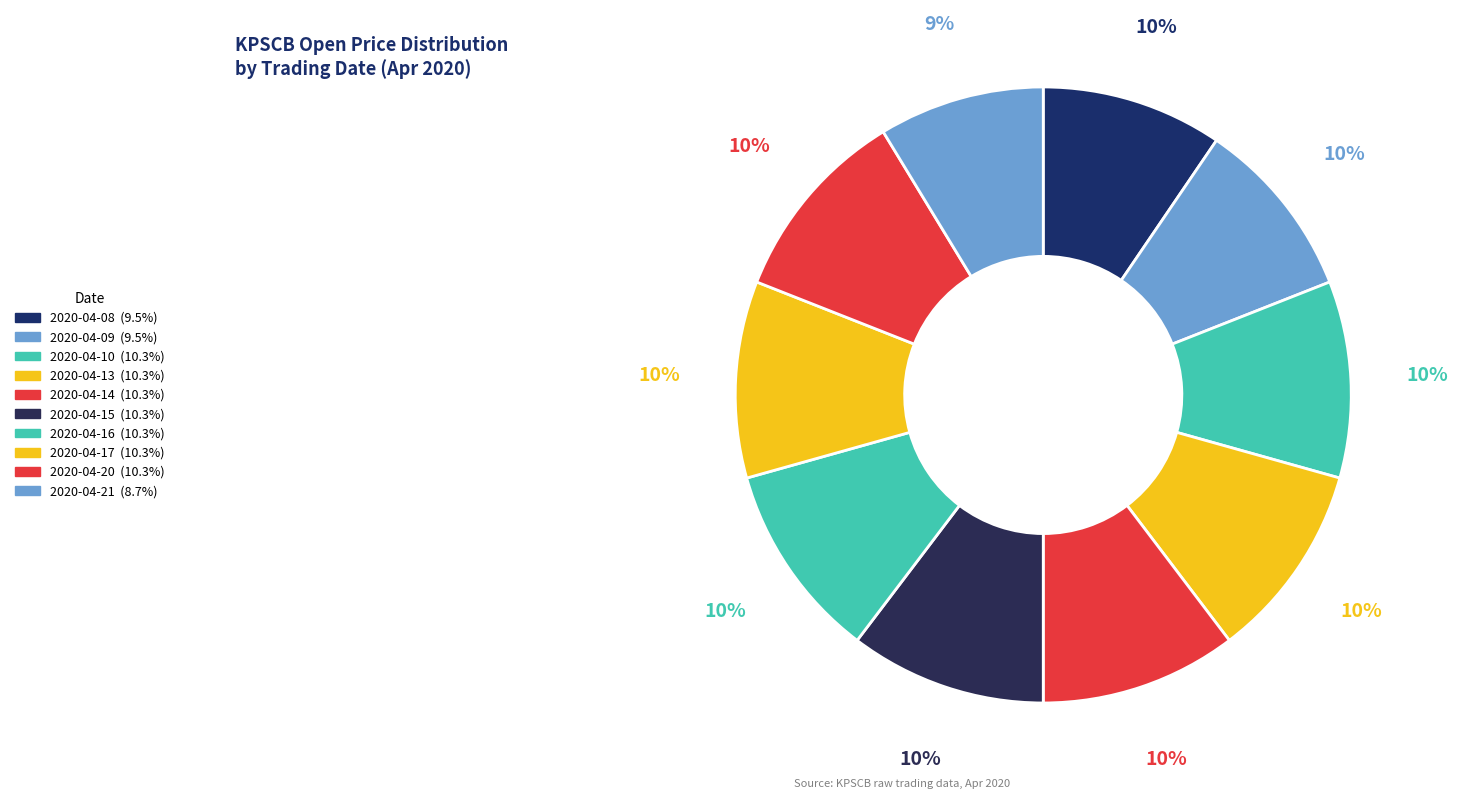

Does 2020-04-20 account for over 50% of the chart?

No